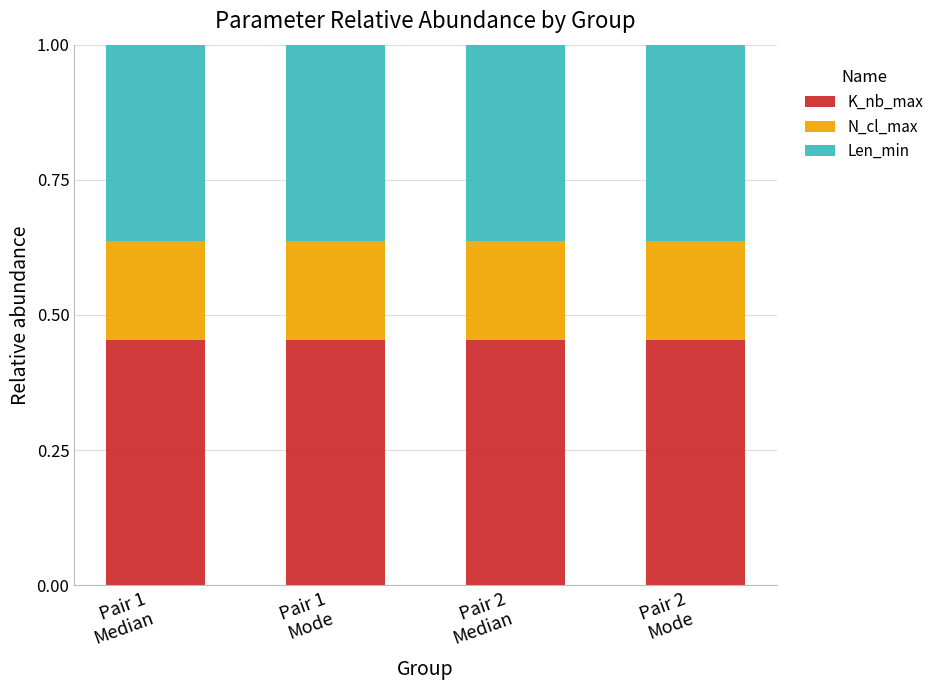

What is the sum of all K_nb_max values?

1.8